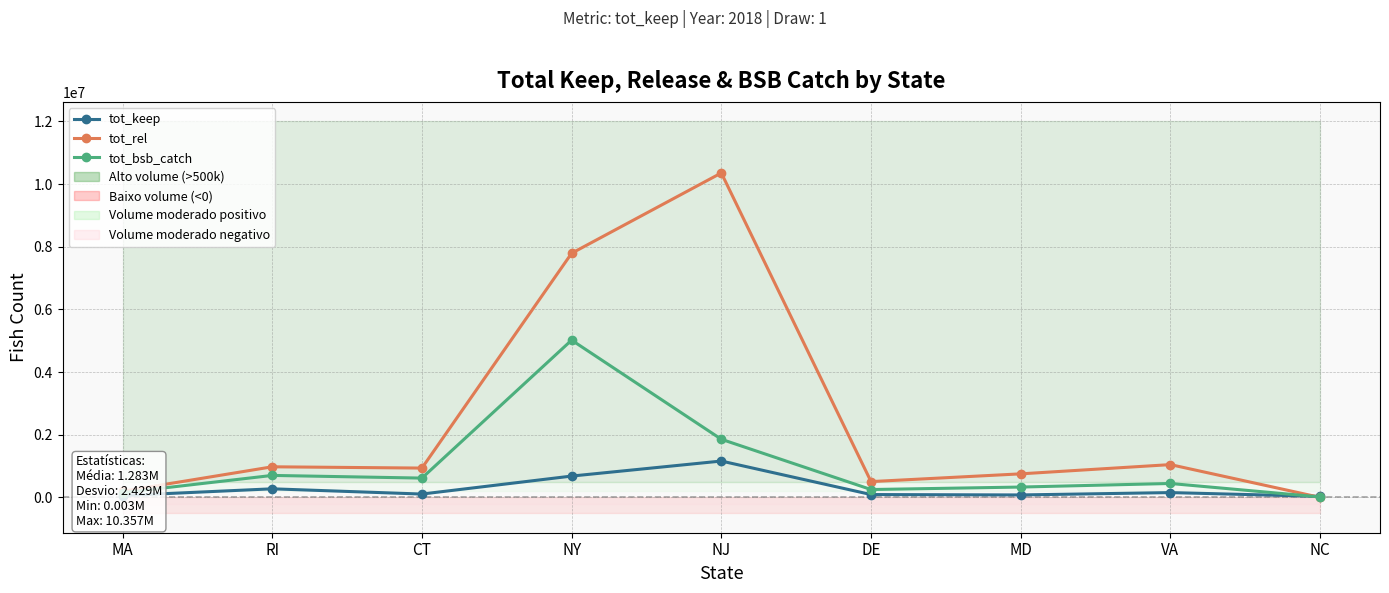

What is the sum of the tot_keep values at NJ and MD?

1243482.2